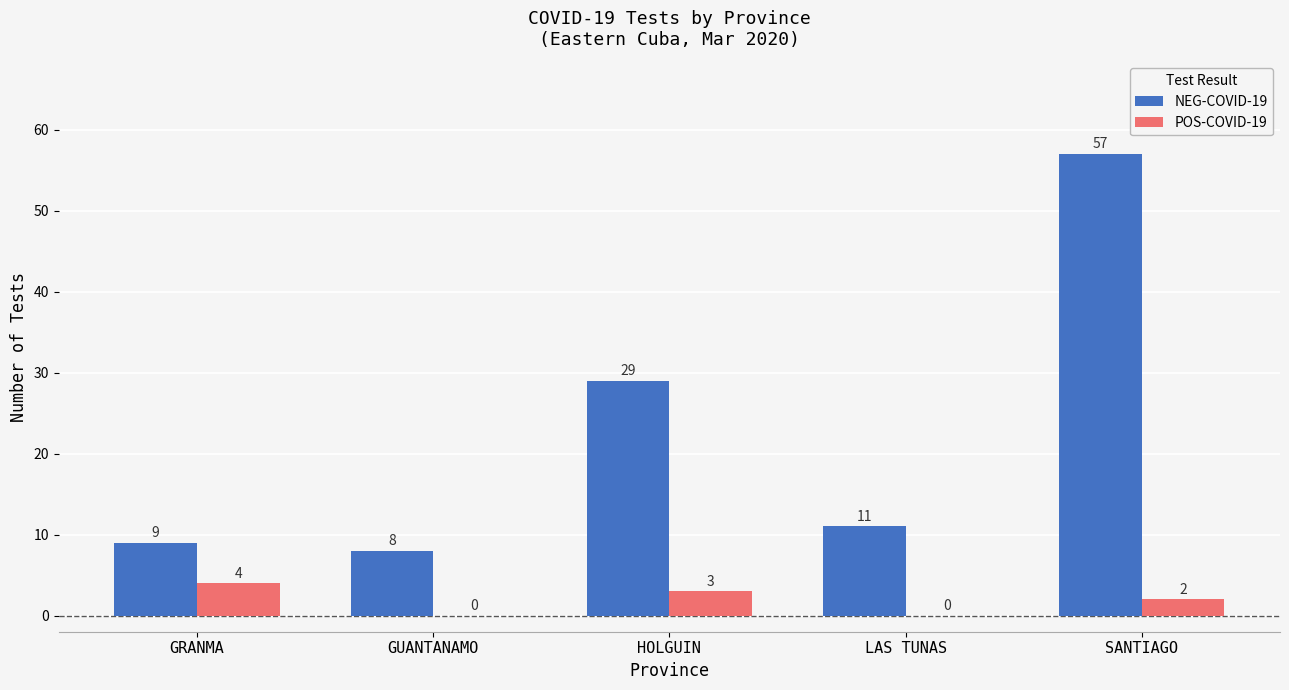

The value of NEG-COVID-19 at HOLGUIN is 51. True or false?

False